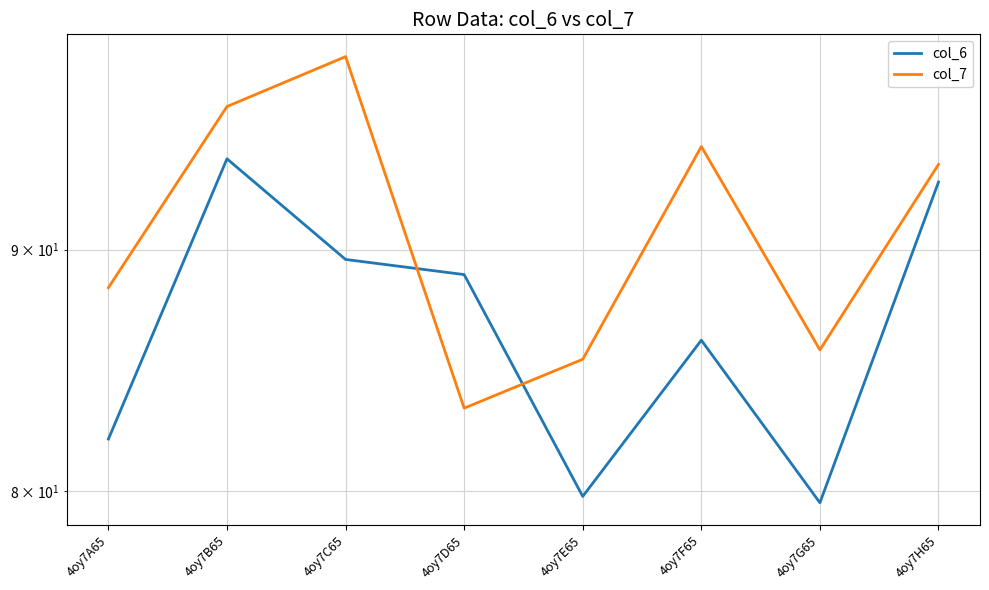

How many lines are shown in the chart?

2